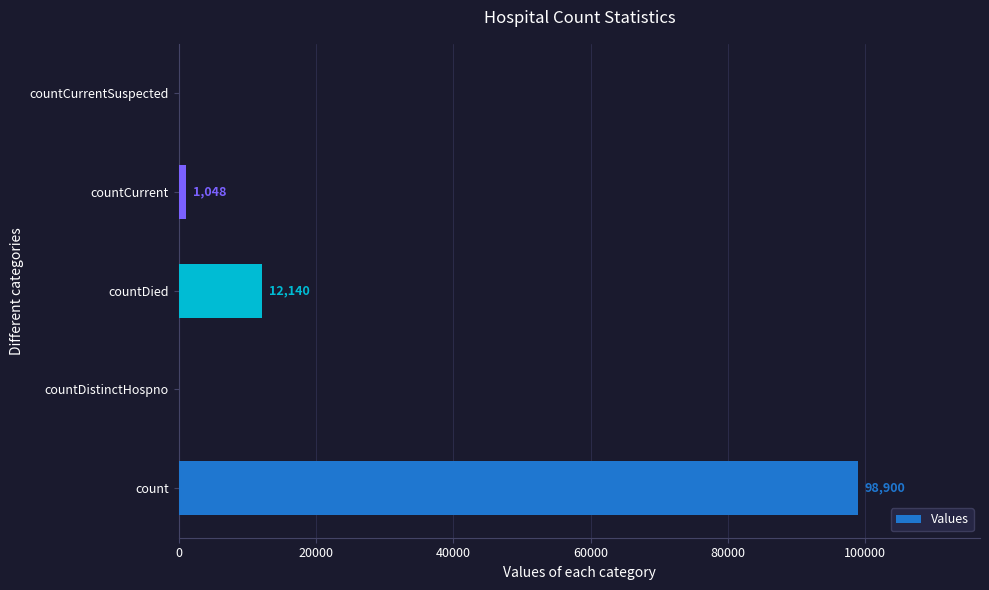

Which label corresponds to the largest value in the chart?

count